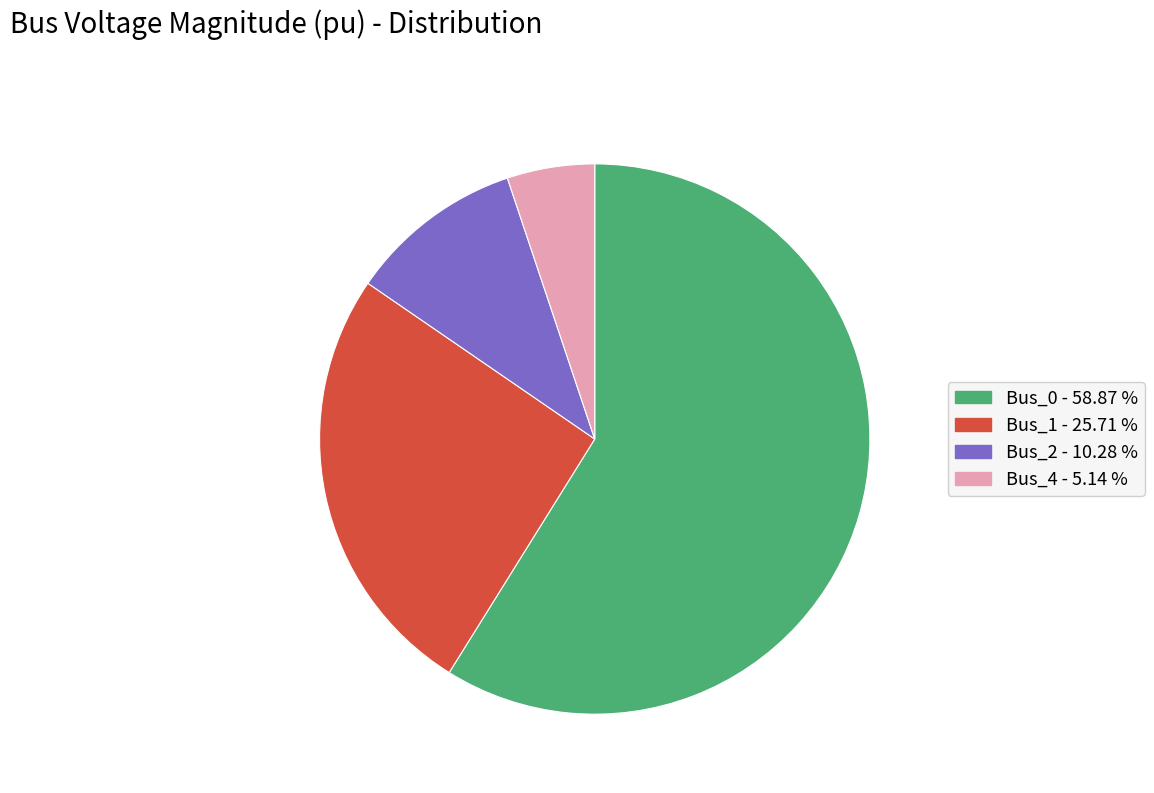

What is the largest slice in the pie chart?

Bus_0